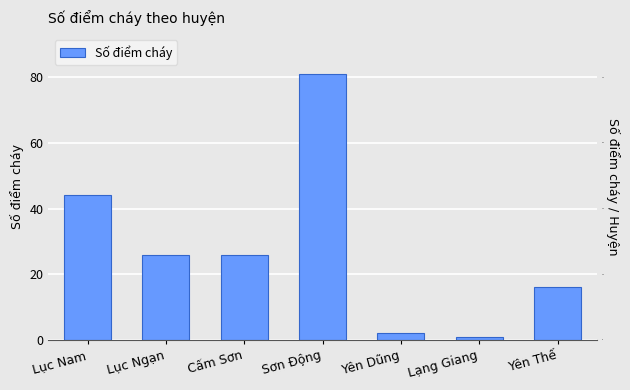

Does the chart contain any negative values?

No